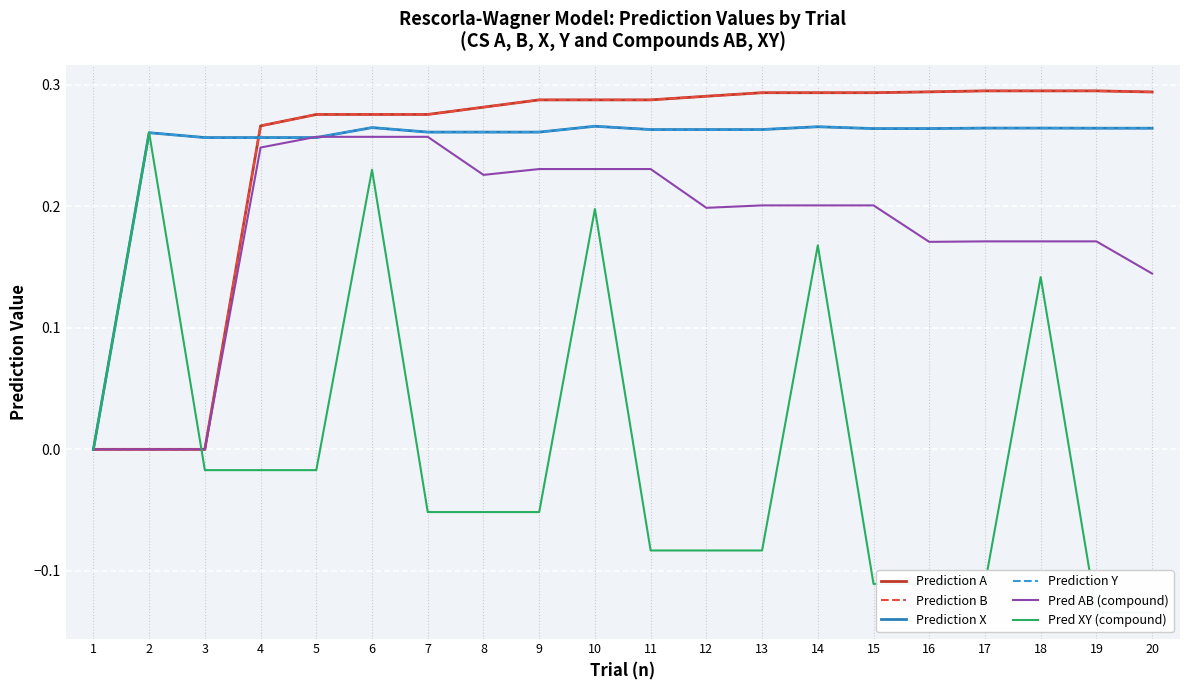

Count the number of categories in the chart.

20